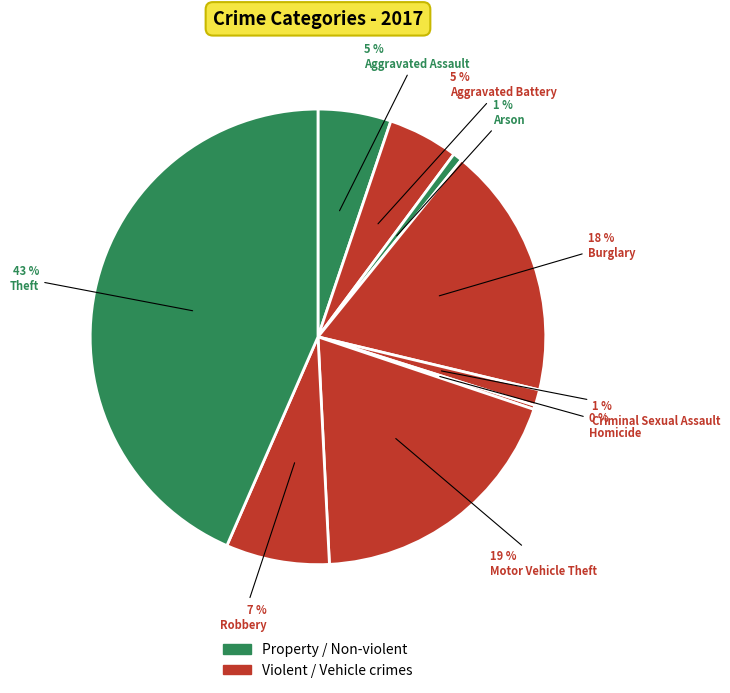

How many slices are in this pie chart?

9